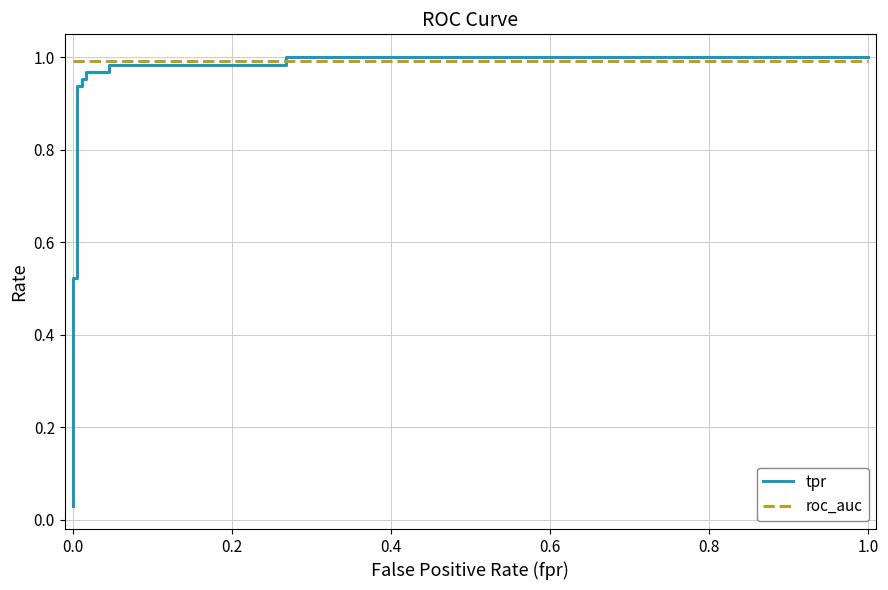

What position from the right is 0.4?

10